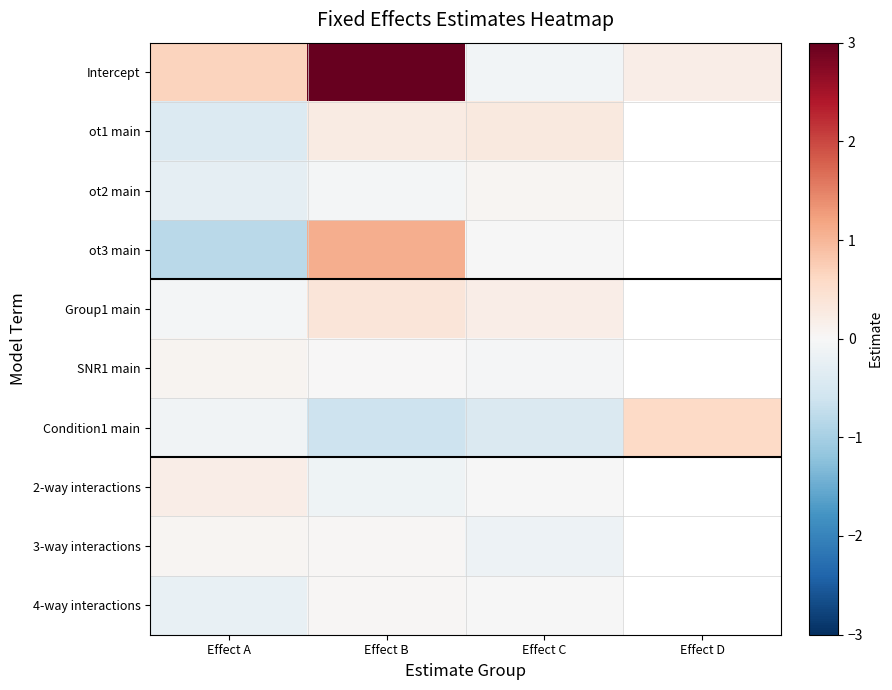

What is the minimum value shown in the chart?

-0.8